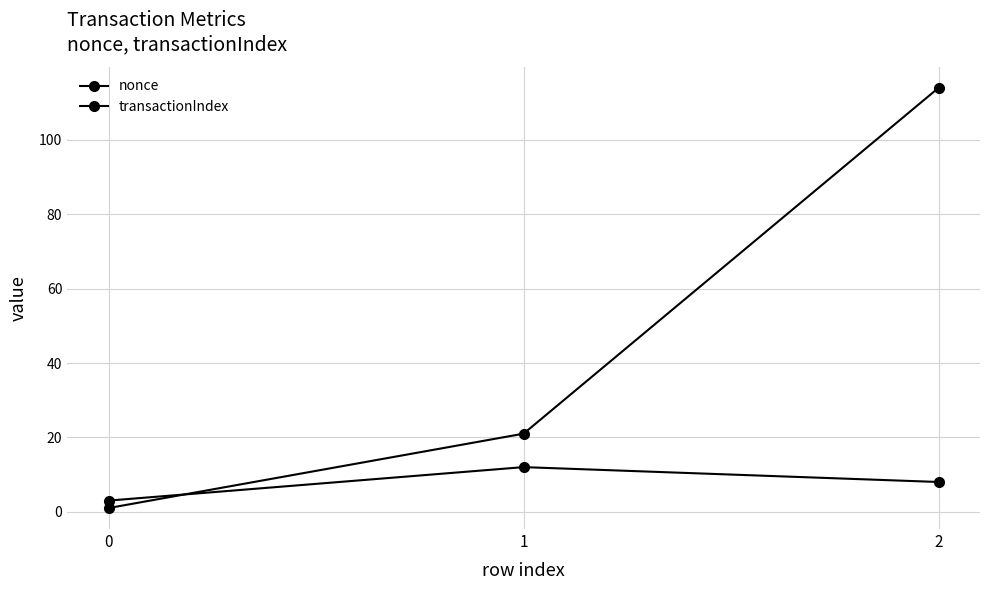

At how many categories does at least one series exceed 101?

1